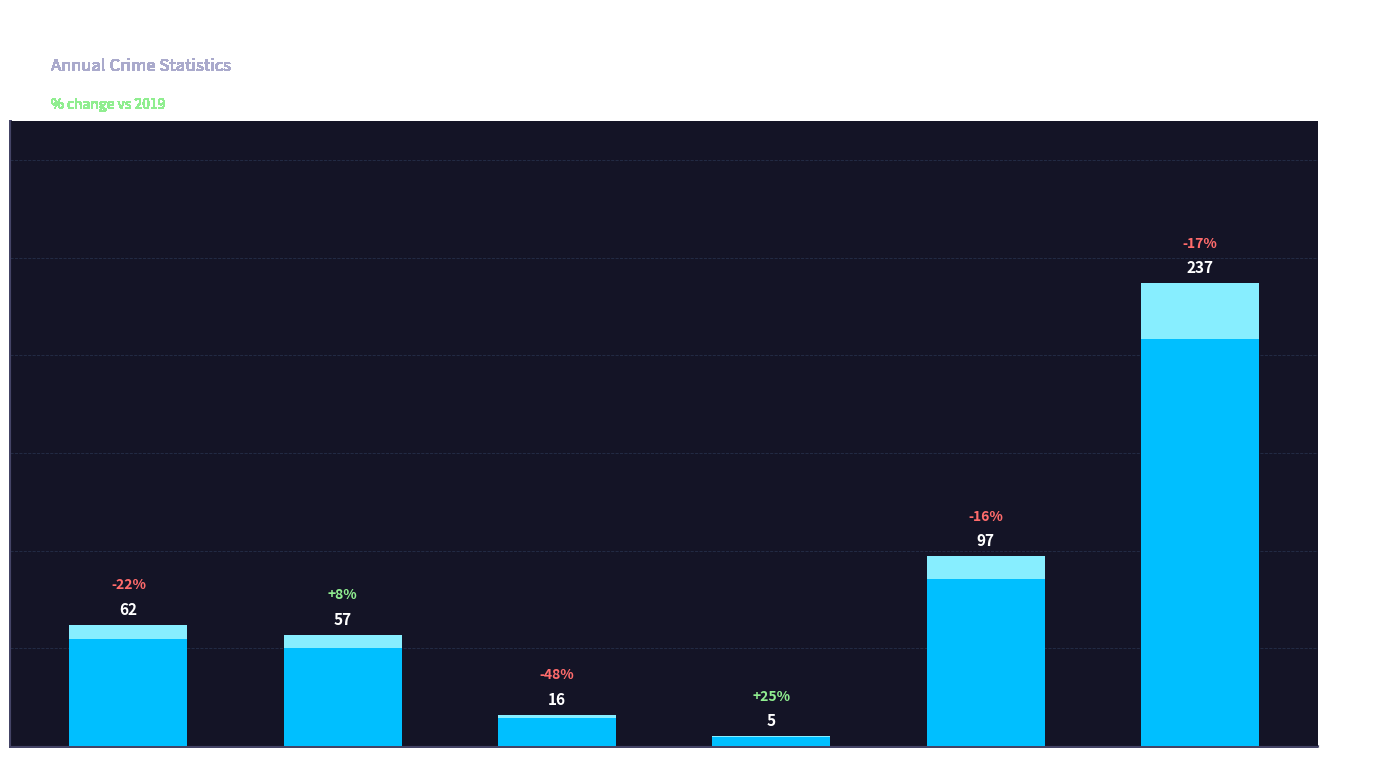

Where does the 2015 series first go above 60?

Robbery